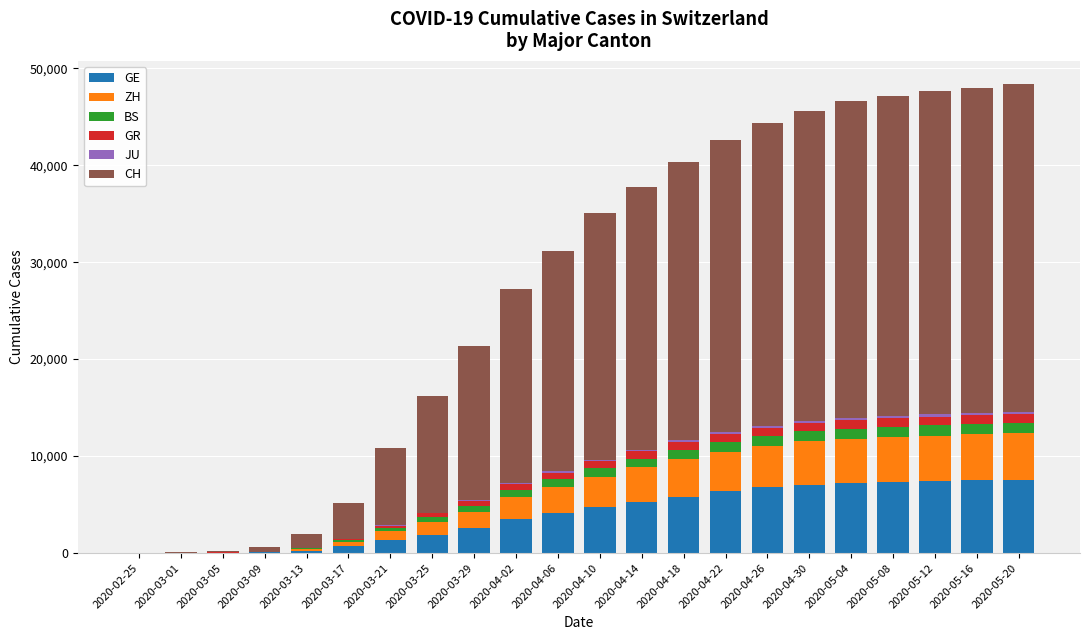

At which category is the sum across all series the highest?

2020-05-20